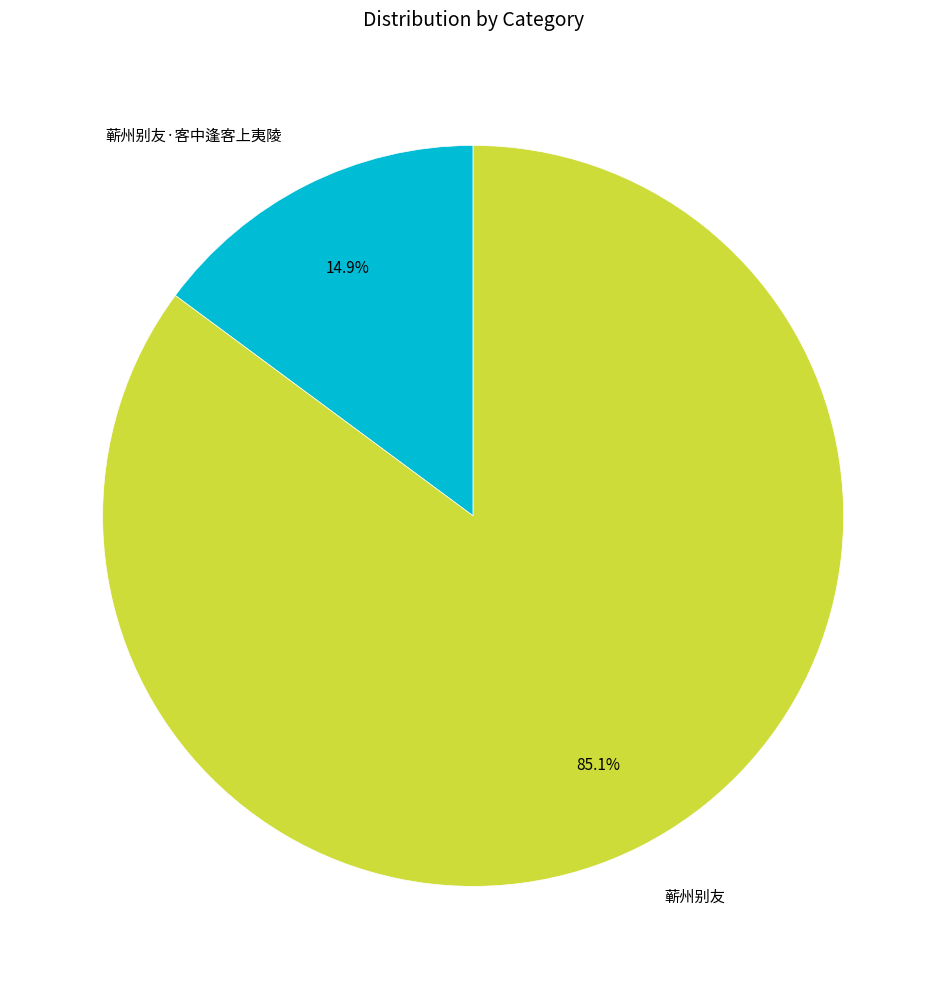

Which category accounts for the majority?

蕲州别友